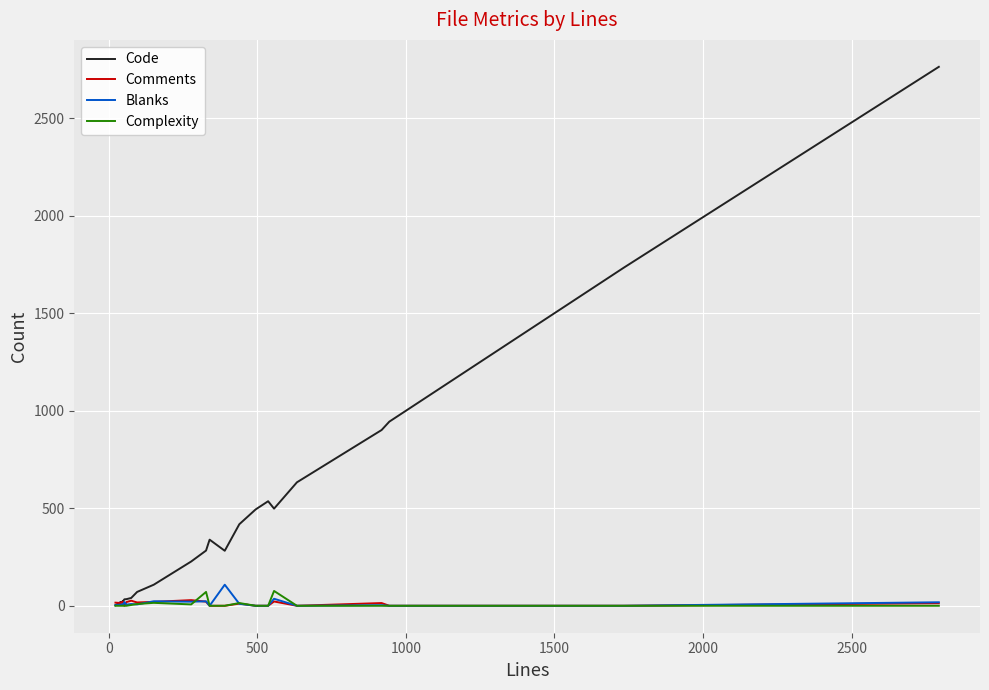

Which series has the widest spread of values?

Code